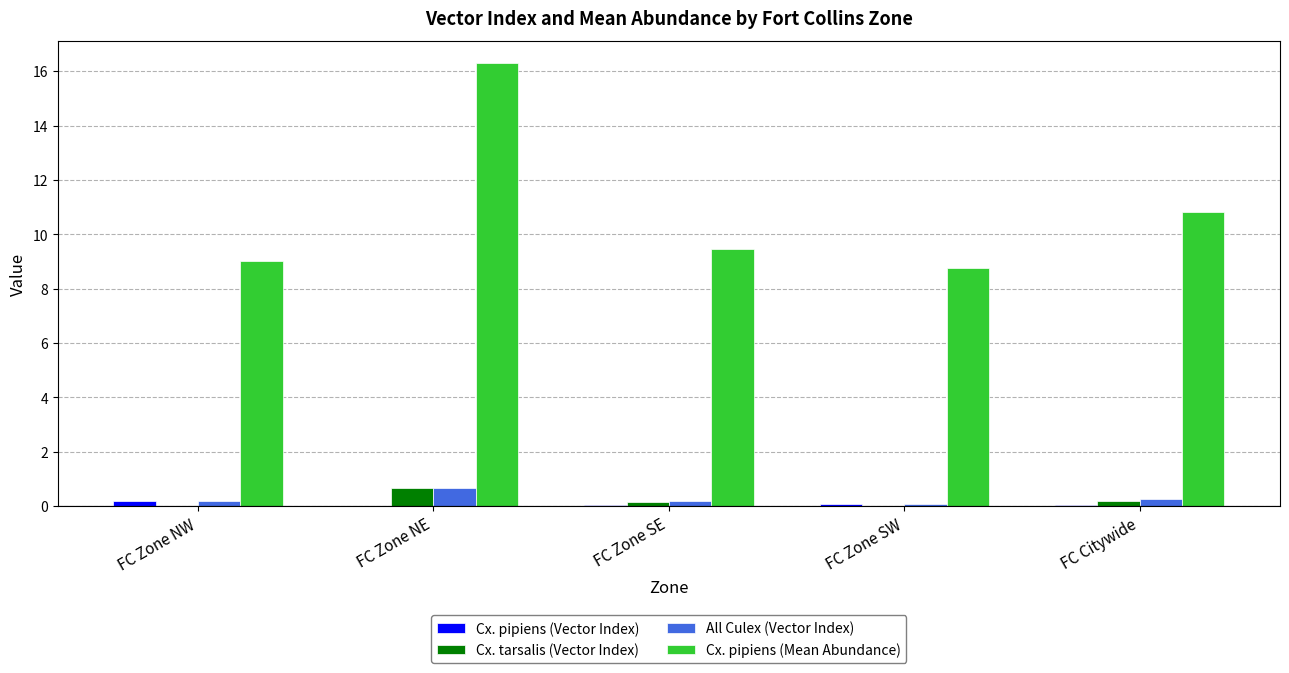

Is the value of All Culex (Vector Index) at FC Zone SE greater than the value of Cx. pipiens (Mean Abundance) at FC Zone SW?

No